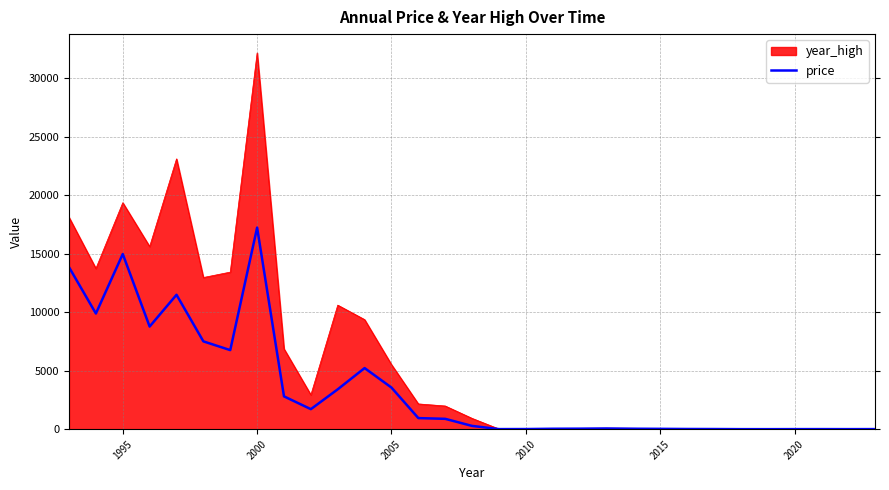

Which series has the largest range (max minus min)?

year_high